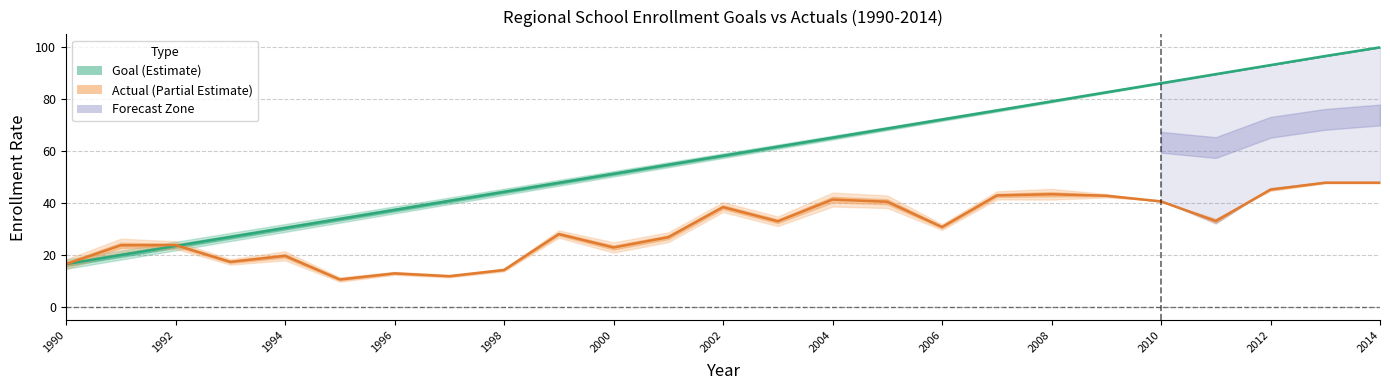

Reading left to right, list all the values displayed in this chart.

Goal (Male & Female): 16.6	20.1	23.6	27.0	30.5	34.0	37.5	40.9	44.4	47.9	51.4	54.8	58.3	61.8	65.3	68.8	72.2	75.7	79.2	82.7	86.2	89.7	93.2	96.7	100.0
Actual (Male & Female): 16.6	23.8	23.9	17.5	19.8	10.7	13.0	12.0	14.4	28.2	23.0	26.9	38.5	33.1	41.4	40.6	30.9	43.0	43.5	42.9	40.7	33.2	45.3	47.9	47.9